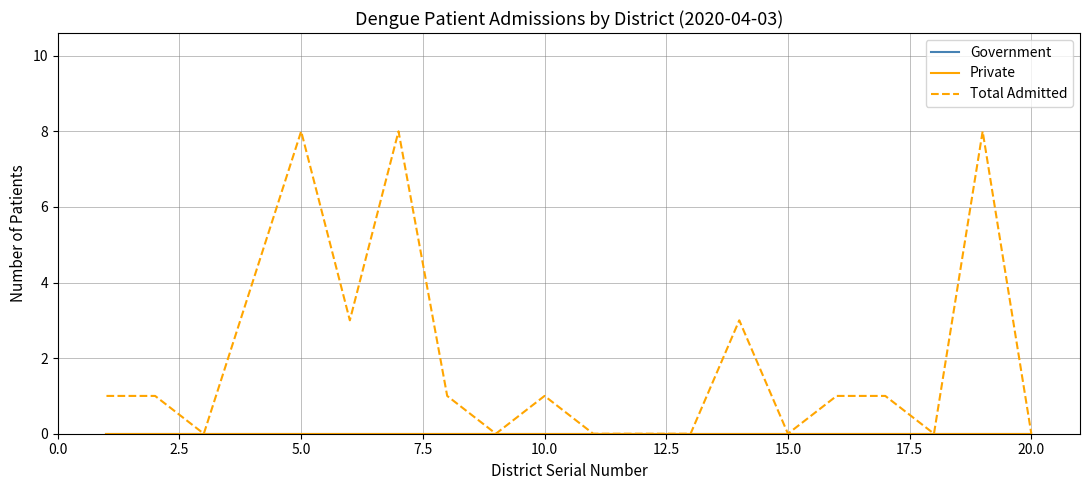

Is this an area chart (filled region under the line)?

No